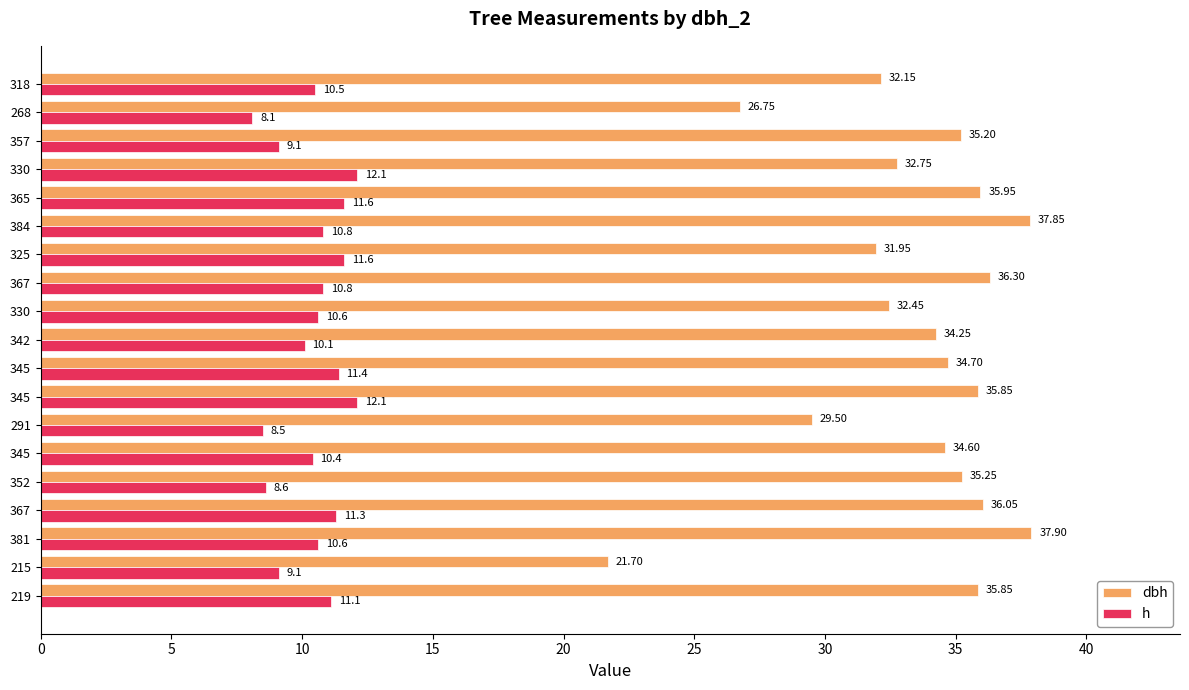

What are all the series names shown in the legend?

dbh, h